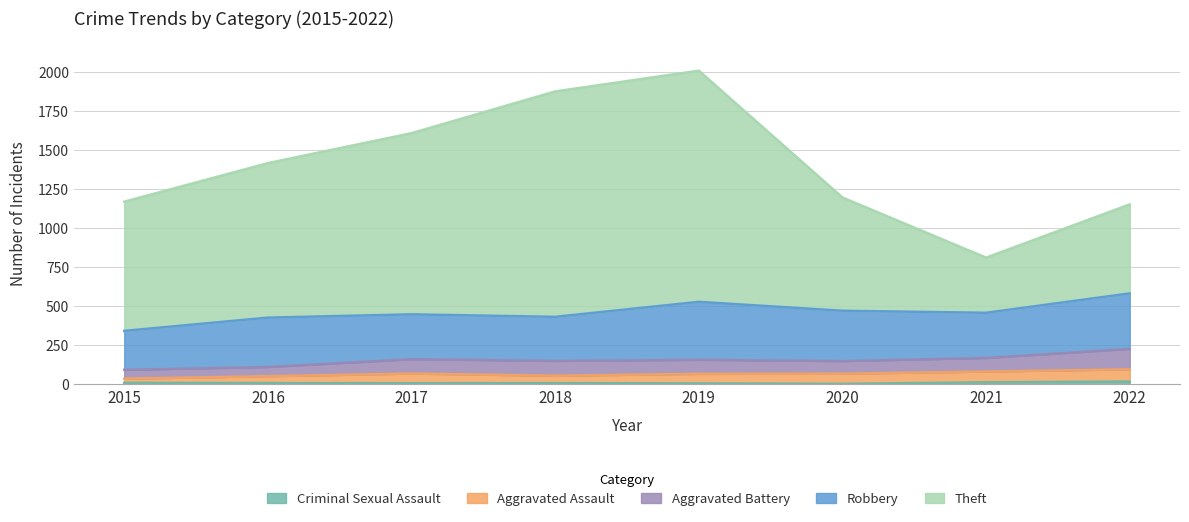

Where is the first local minimum for Criminal Sexual Assault?

2017